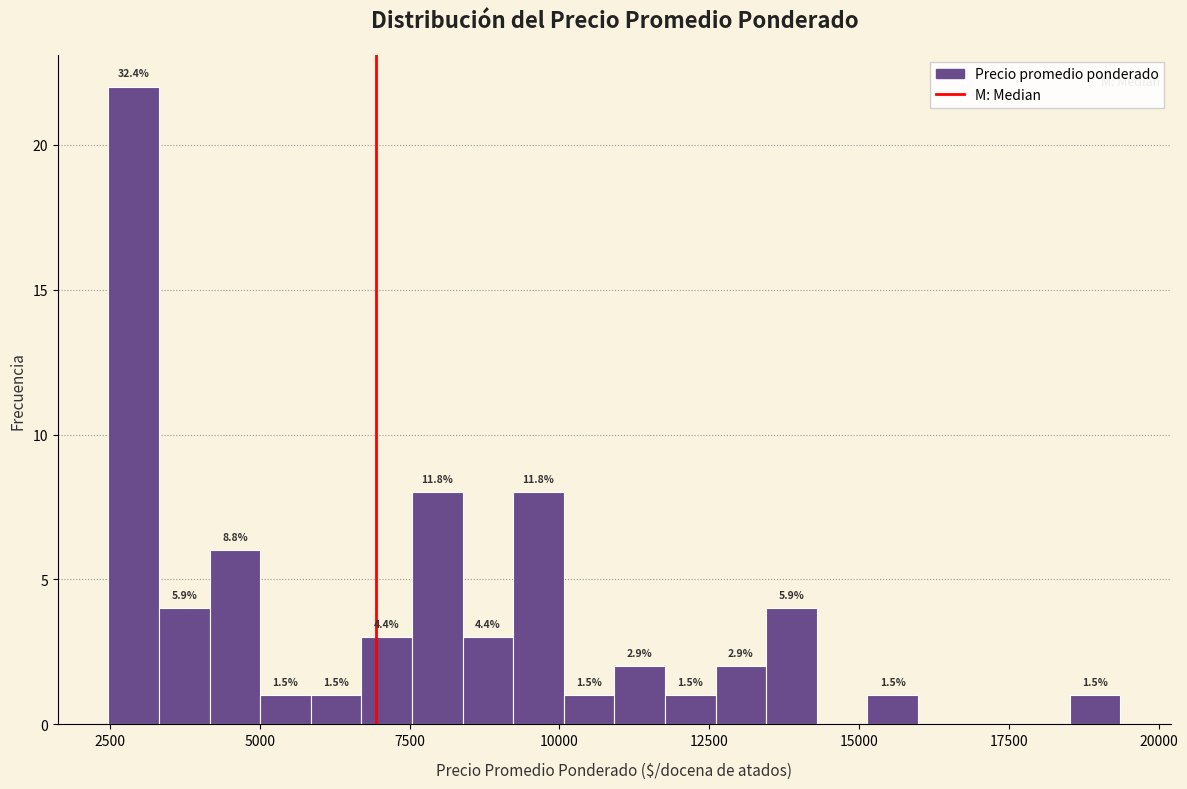

Around what value on the x-axis is the tallest bar? Give the approximate position of its centre, as read against the axis.

3000